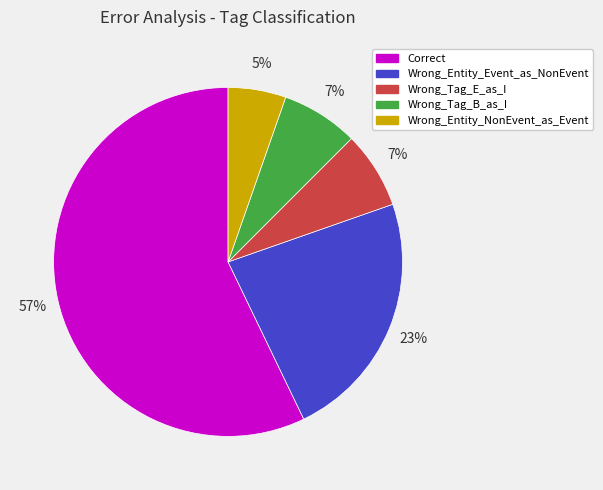

To the nearest percent, what is the difference between the Wrong_Entity_Event_as_NonEvent and Wrong_Tag_E_as_I slice percentages?

16%